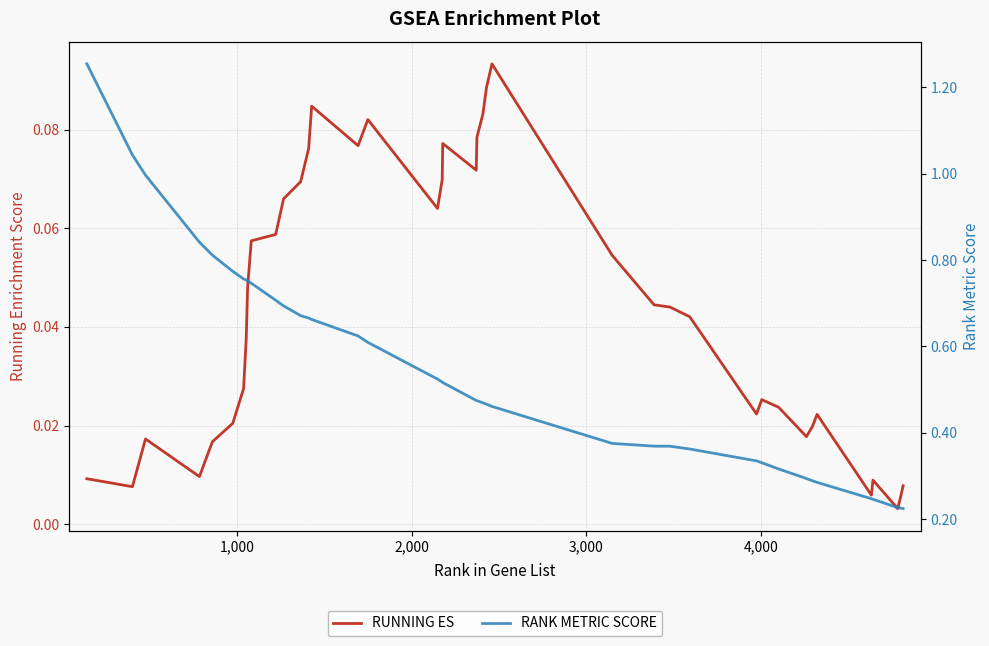

Reading right to left, transcribe all the data shown in this chart.

RUNNING ES: 0.0	0.0	0.0	0.0	0.0	0.0	0.0	0.0	0.0	0.0	0.0	0.0	0.0	0.0	0.1	0.1	0.1	0.1	0.1	0.1	0.1	0.1	0.1	0.1	0.1	0.1	0.1	0.1	0.1	0.1	0.1	0.0	0.0	0.0	0.0	0.0	0.0	0.0	0.0	0.0
RANK METRIC SCORE: 0.2	0.2	0.2	0.2	0.2	0.3	0.3	0.3	0.3	0.3	0.3	0.4	0.4	0.4	0.4	0.5	0.5	0.5	0.5	0.5	0.5	0.5	0.5	0.6	0.6	0.7	0.7	0.7	0.7	0.7	0.7	0.8	0.8	0.8	0.8	0.8	0.8	1.0	1.0	1.3